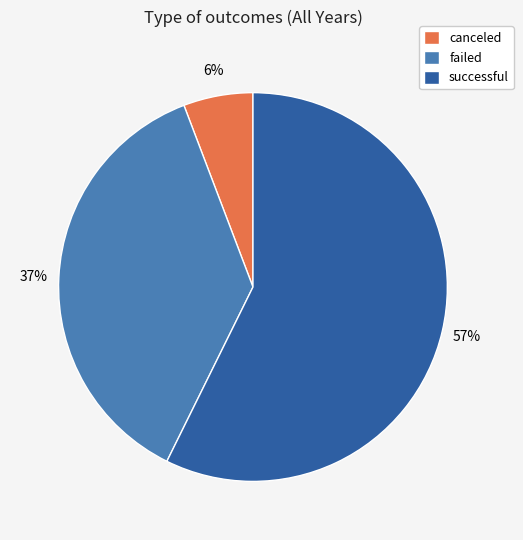

Rank the categories by value from highest to lowest.

successful, failed, canceled